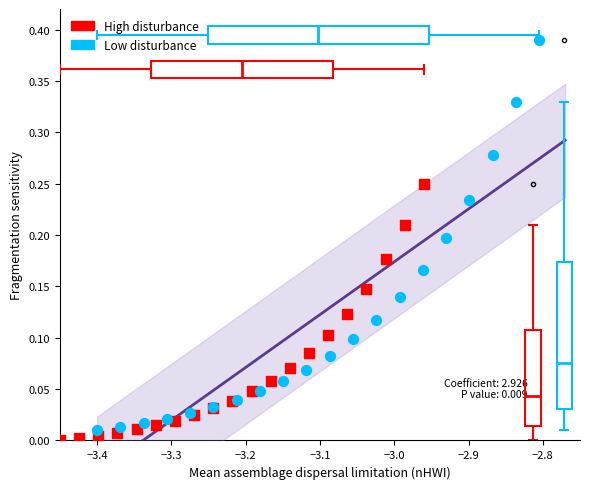

Which series contains the highest Y value?

Low disturbance